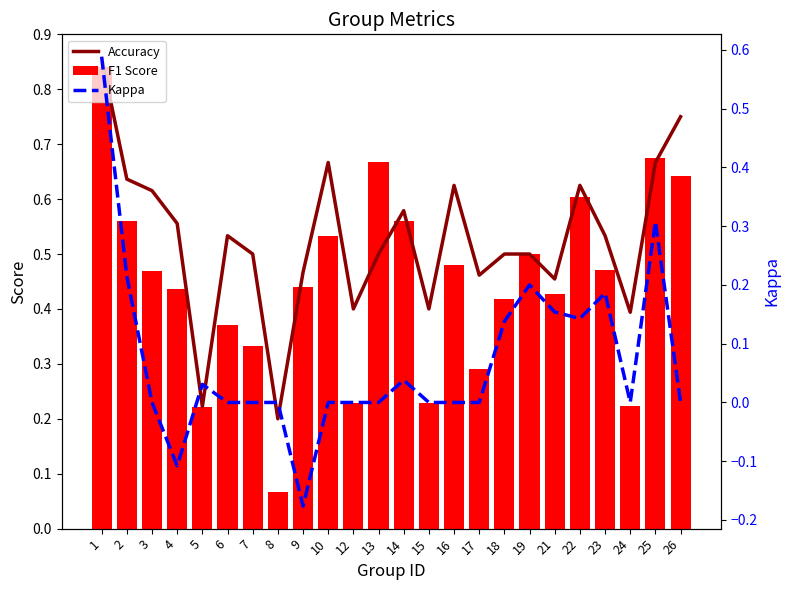

Between 10 and 23, which is larger?

10